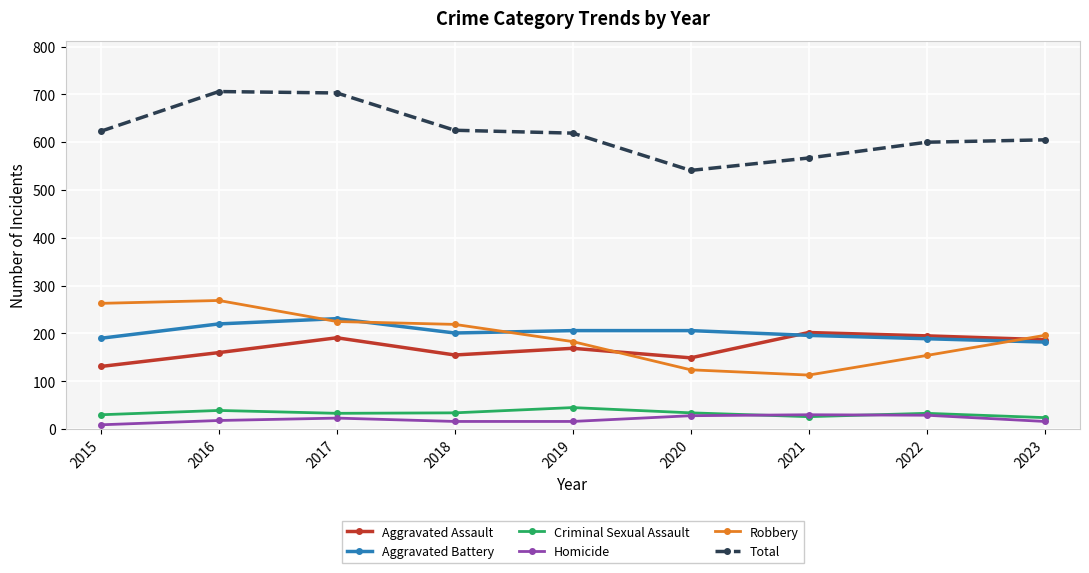

What is the total value across all series at 2023?

1210